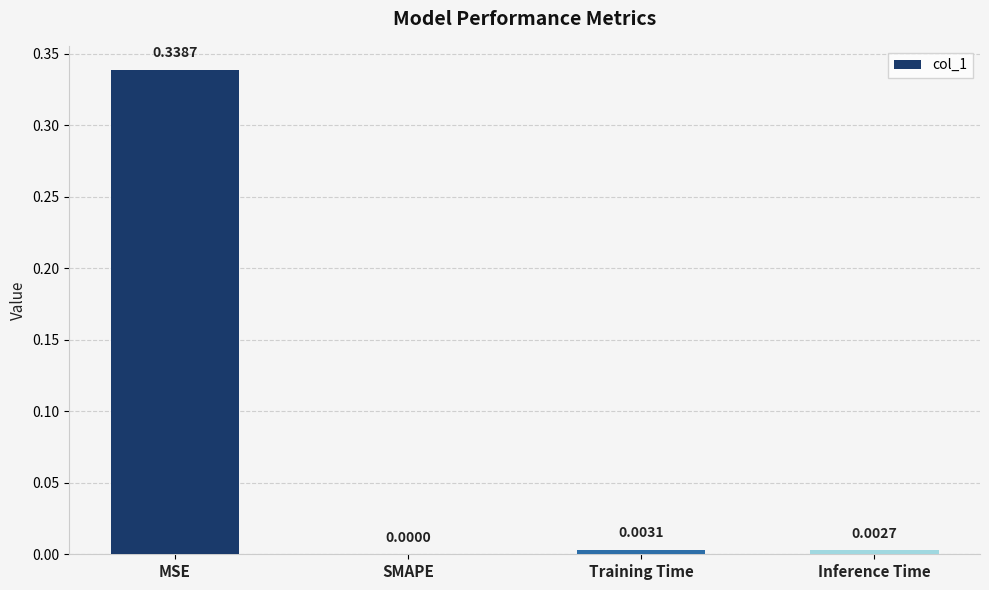

At which category does the chart reach its peak across all series?

MSE